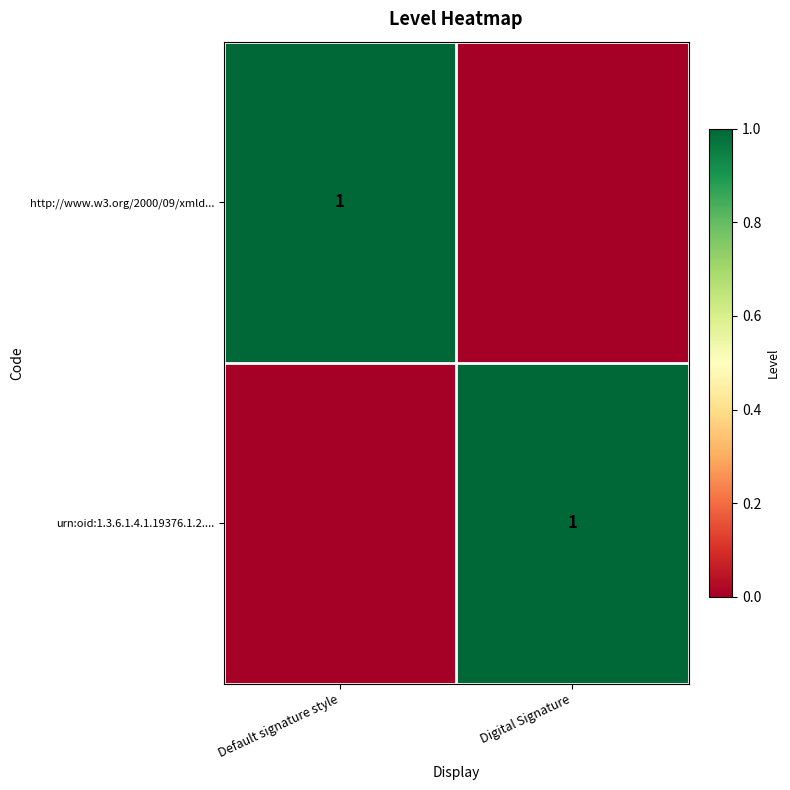

True or false: http://www.w3.org/2000/09/xmld... has a value of 1 at Default signature style.

True